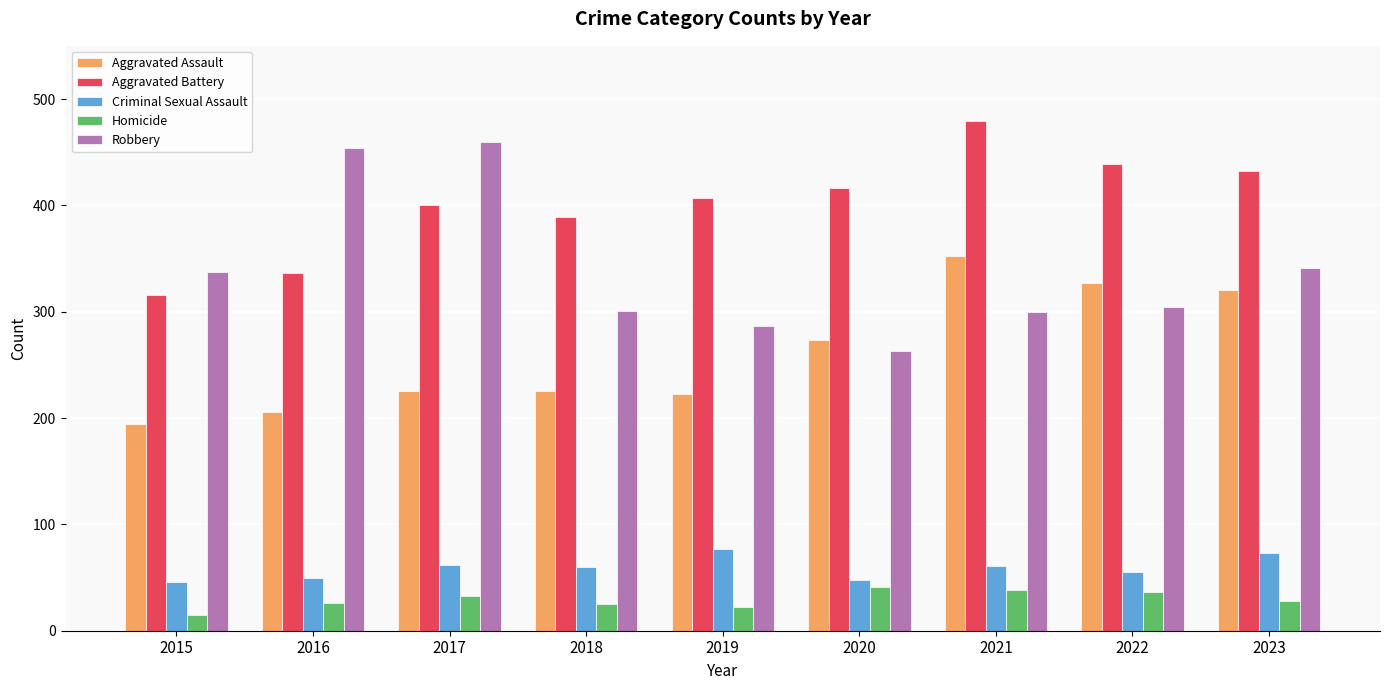

At which category does the chart reach its peak across all series?

2021